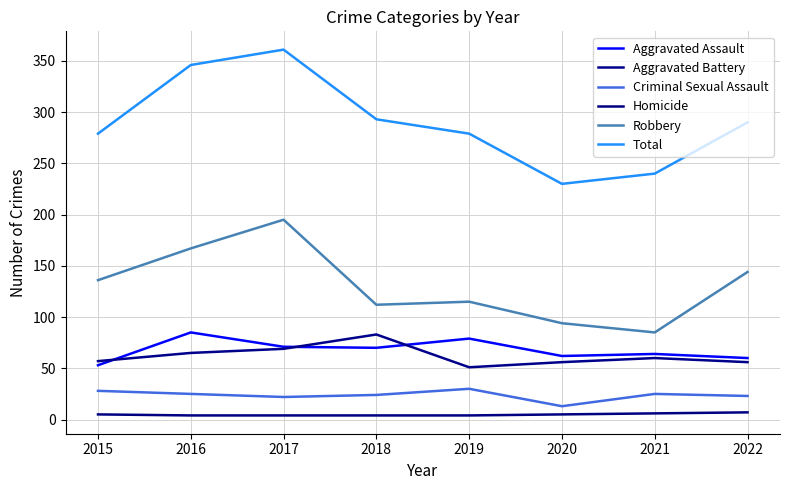

Which category has the highest value in the Robbery series?

2017